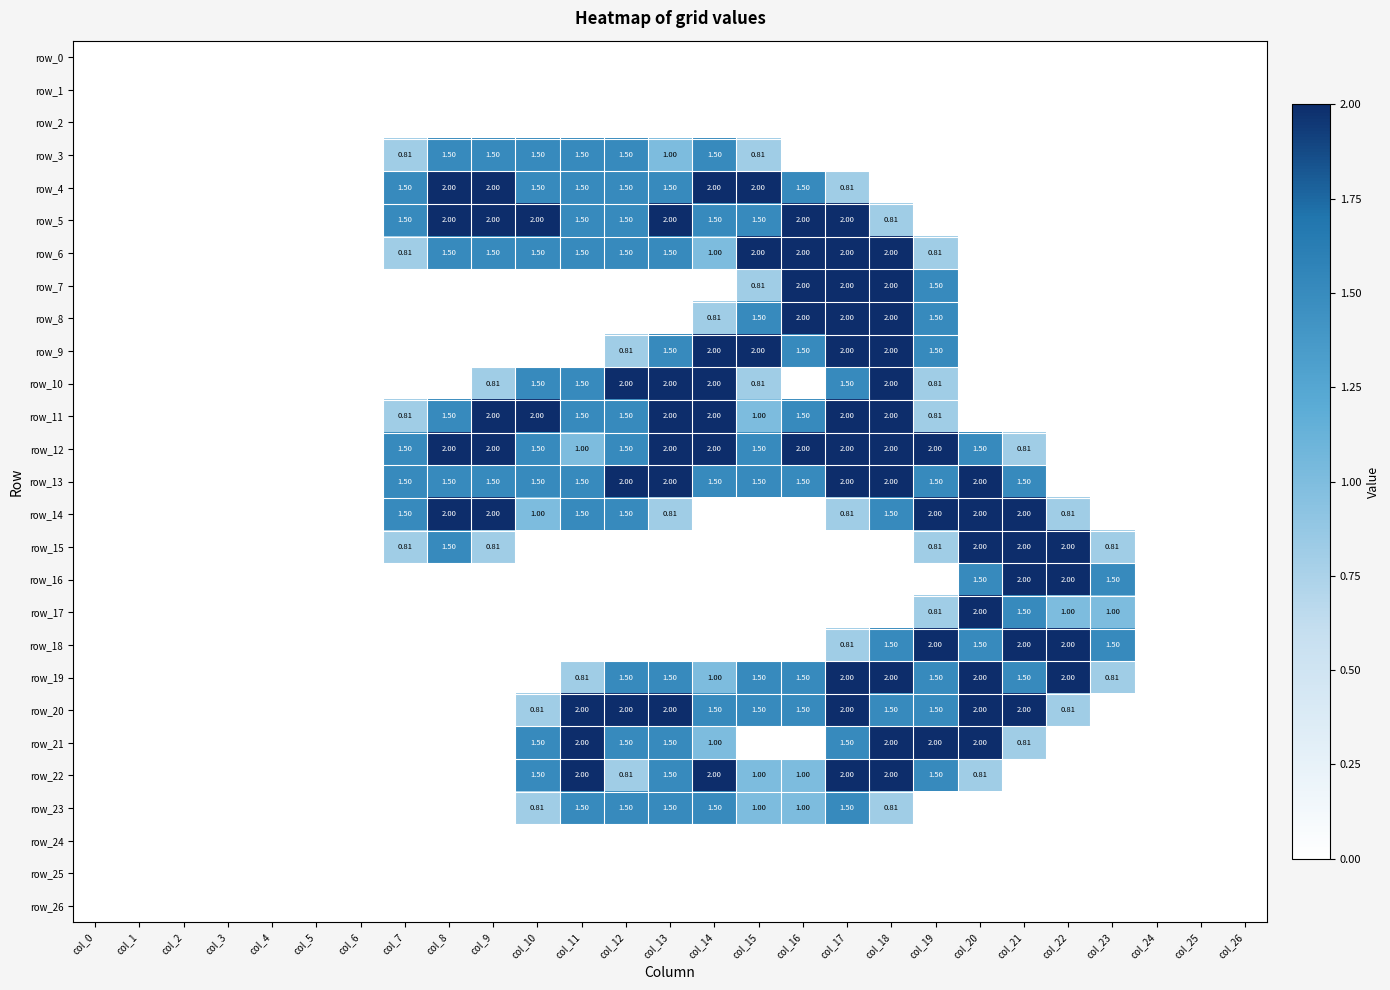

What is the sum of all row_18 values?

11.3